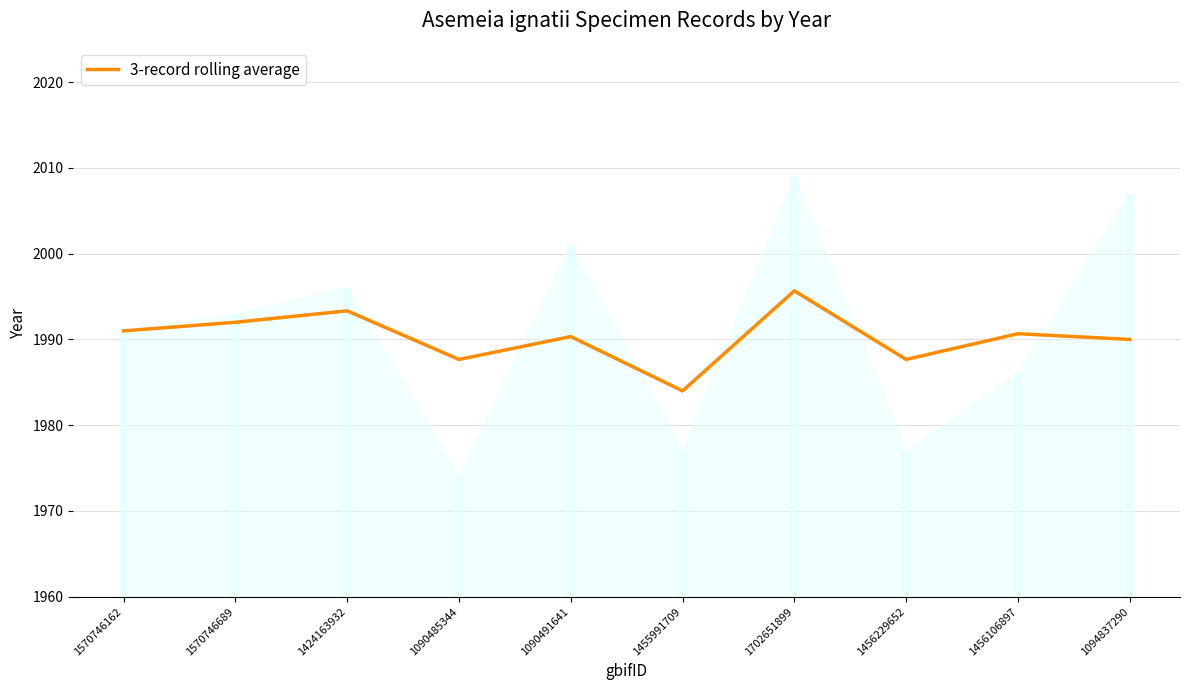

What is the label of the 4th point from the right?

1702651899